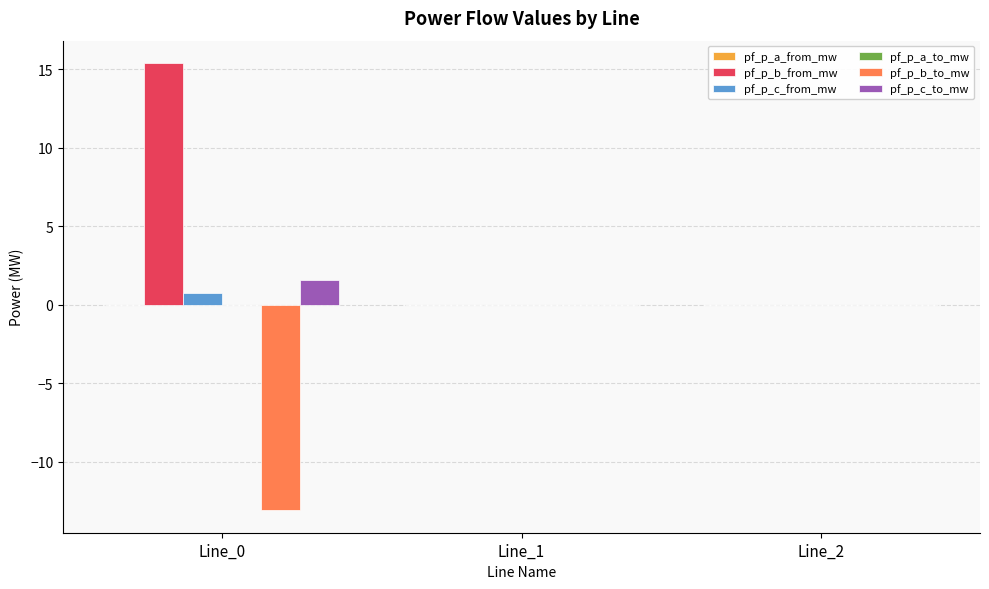

What is the maximum value shown in the chart?

15.4